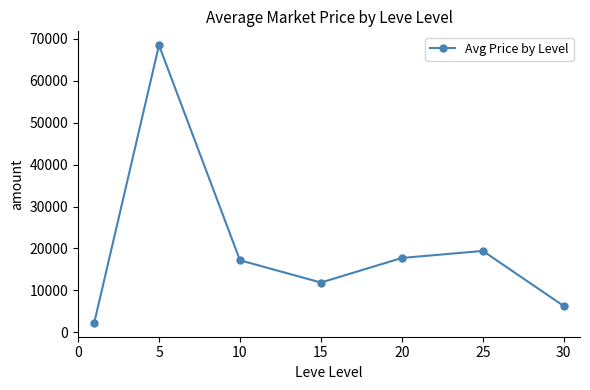

What is the value of the 1st point from the left?

2237.2